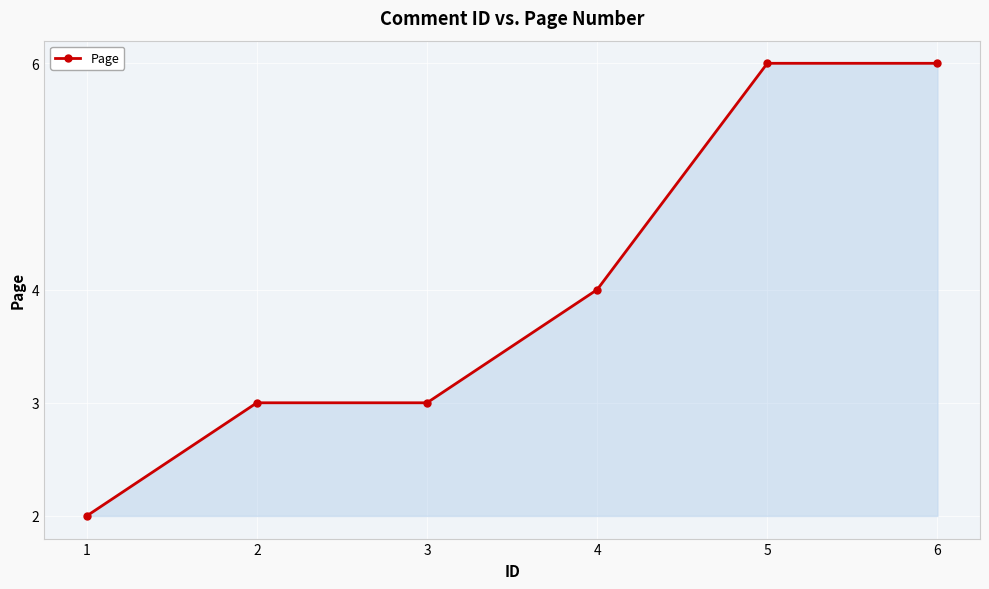

Where is the data nearest to the value 4?

4